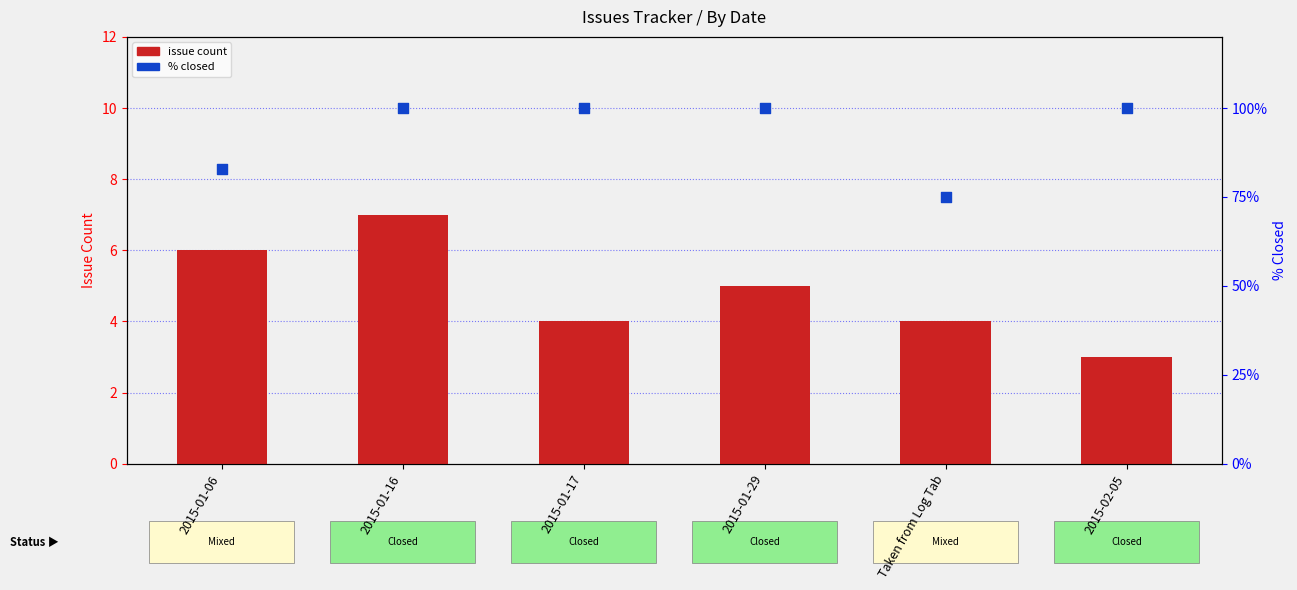

Is the value of Issue Count at 2015-01-06 greater than the value of % Closed at 2015-01-17?

No